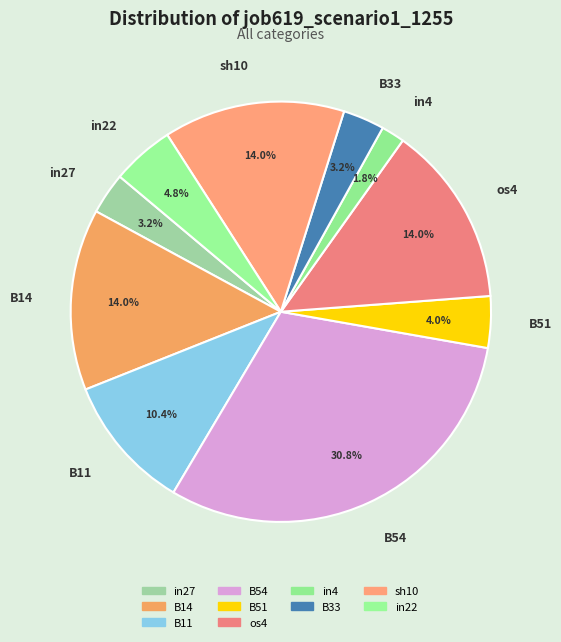

What is the smallest slice in the pie chart?

in4